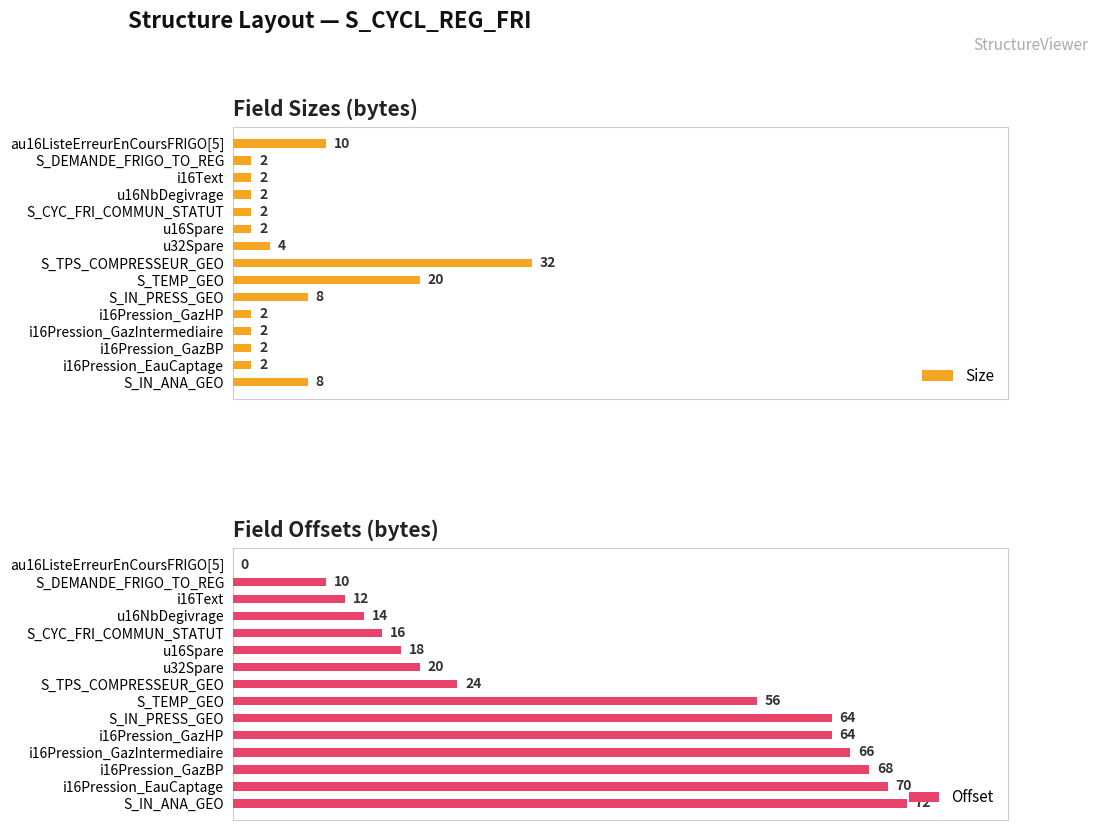

List the series in order of their peak value, highest first.

Offset, Size